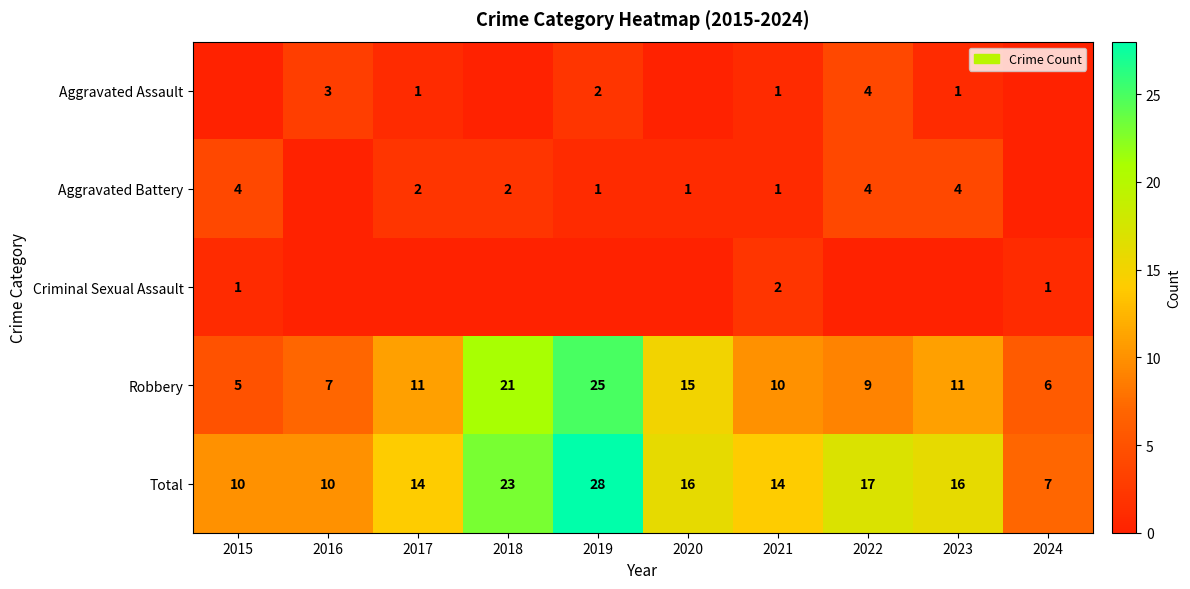

What is the lowest value of the Total series?

7